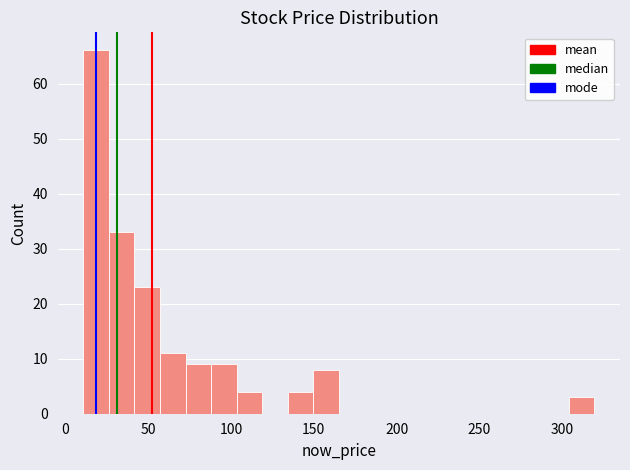

Read against the x-axis, roughly where is the centre of the tallest bar?

20